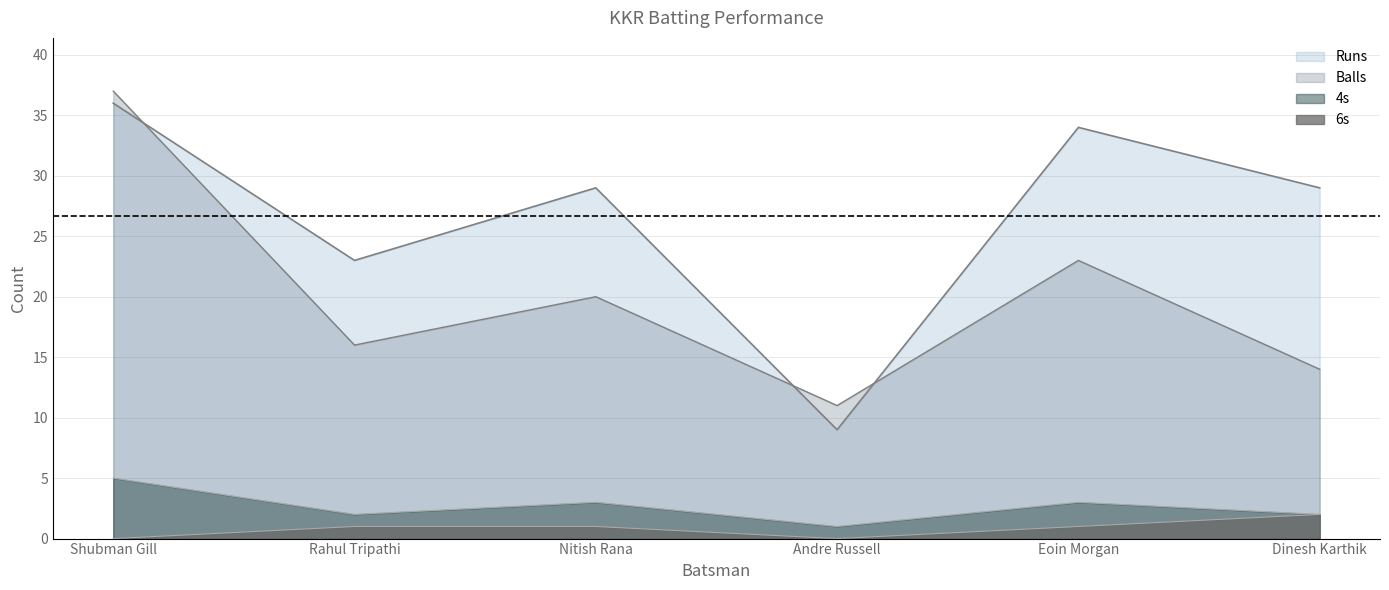

True or false: 6s and 4s cross at least once.

False